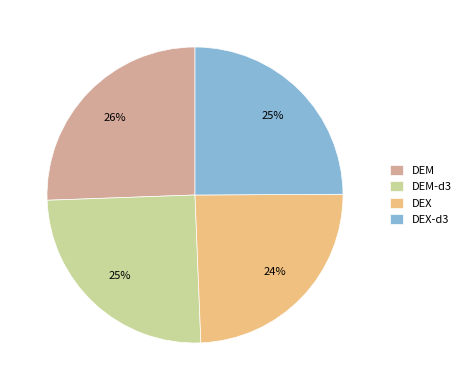

What percentage is the DEM slice, to the nearest percent?

26%